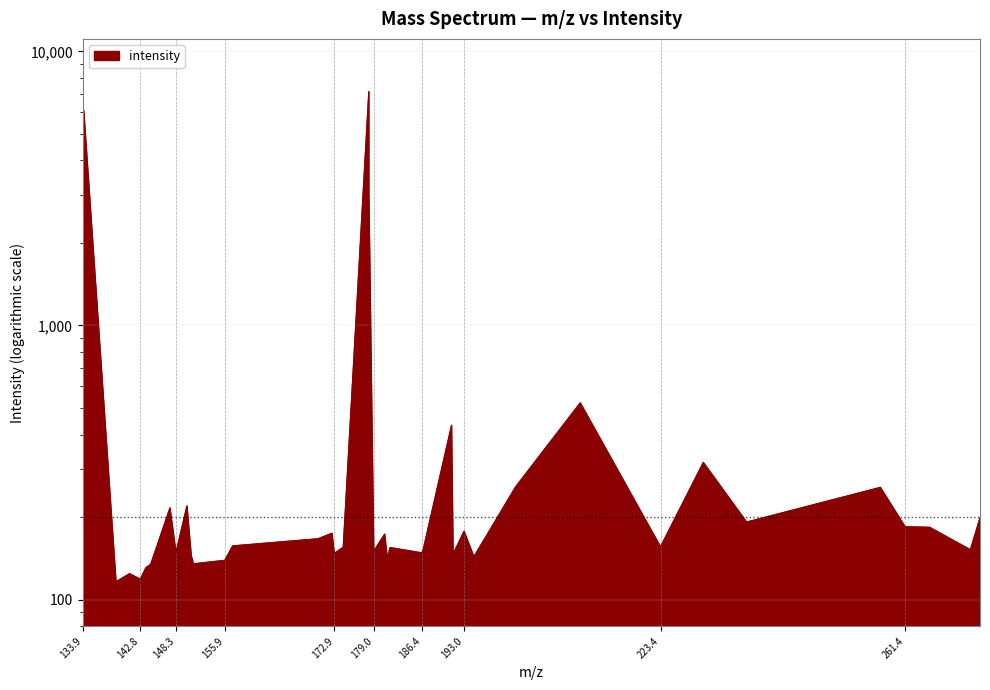

What is the label of the 24th point from the right?

172.9